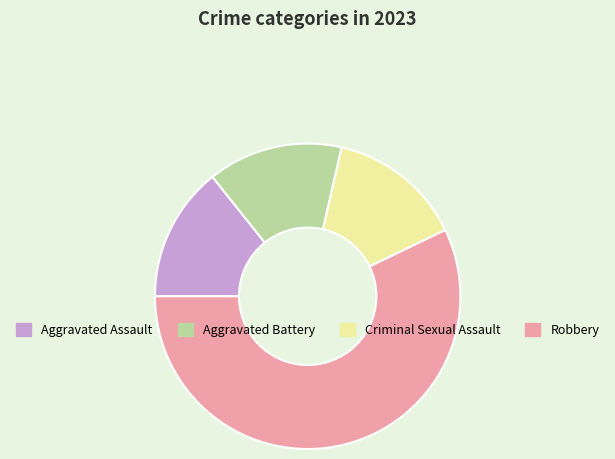

Do Robbery and Criminal Sexual Assault together represent more than half of the pie?

Yes